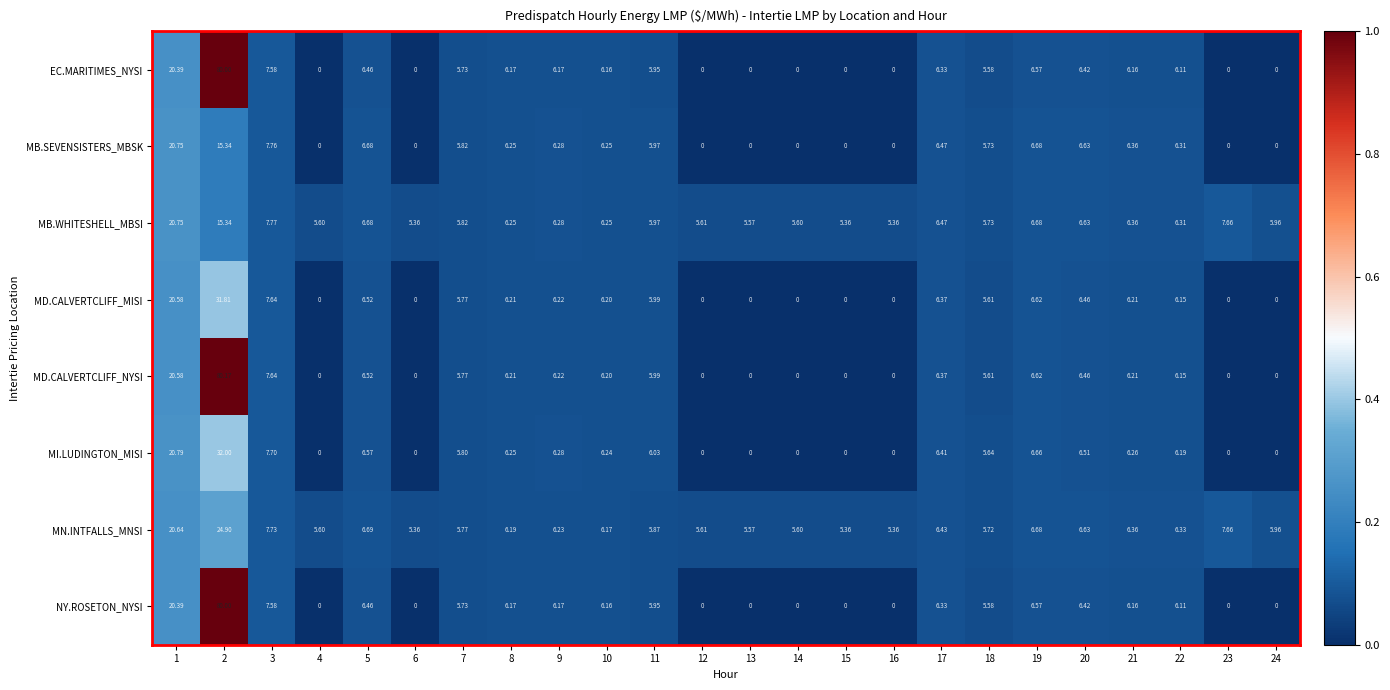

How many values in the MB.SEVENSISTERS_MBSK series are below 6?

12